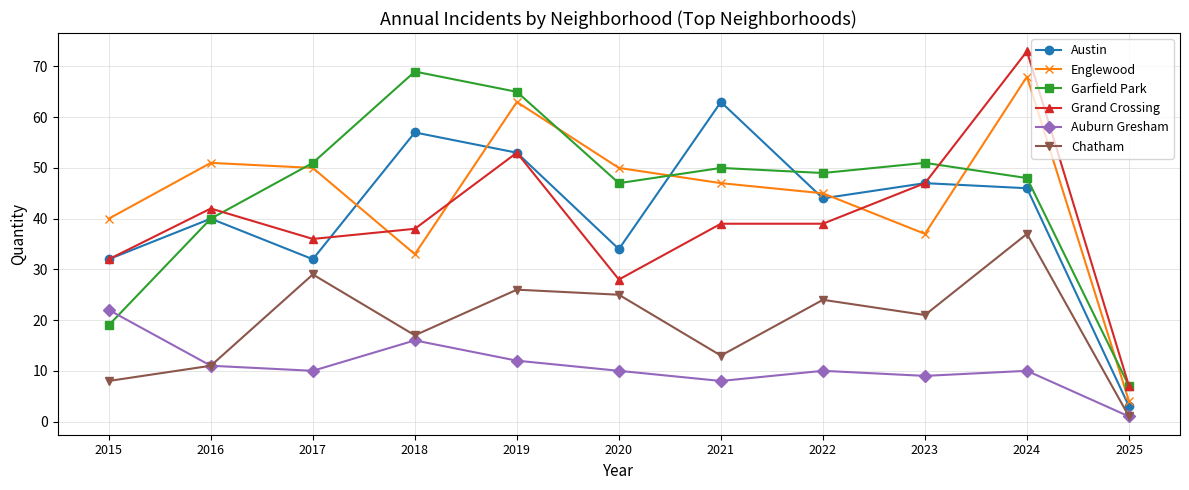

At which category is the sum across all series the highest?

2024